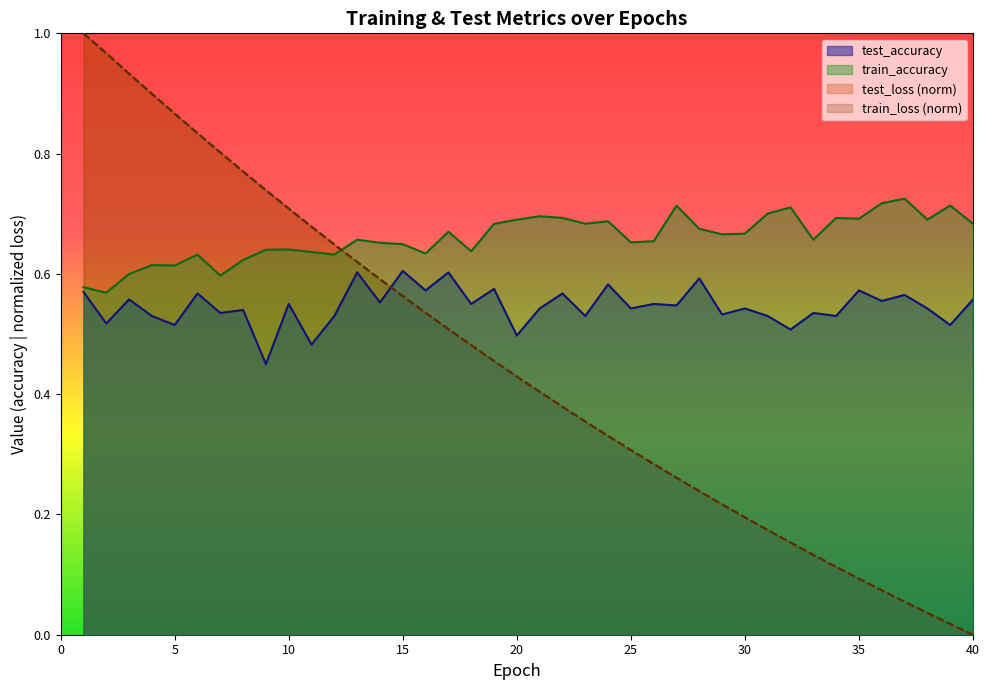

Does the chart display data point markers on the line(s)?

No